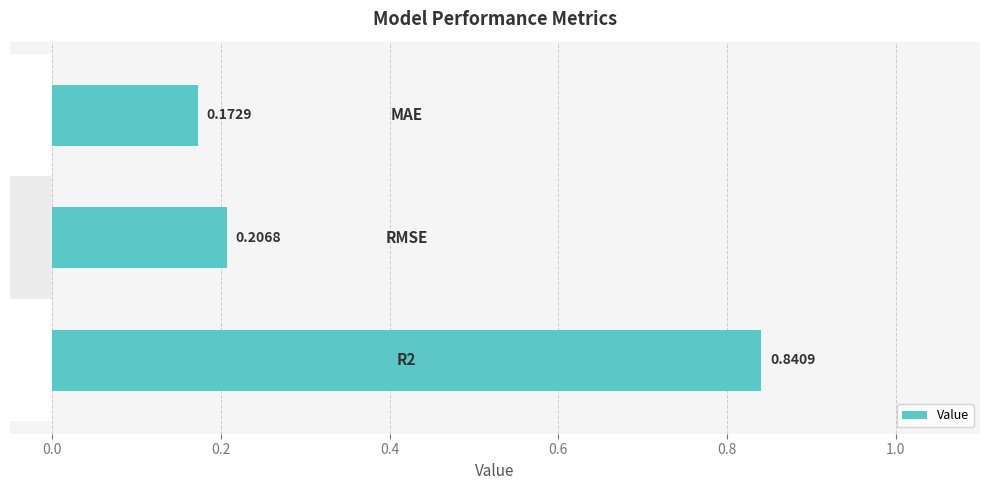

True or false: the data shows 0.2 at 0.2.

False